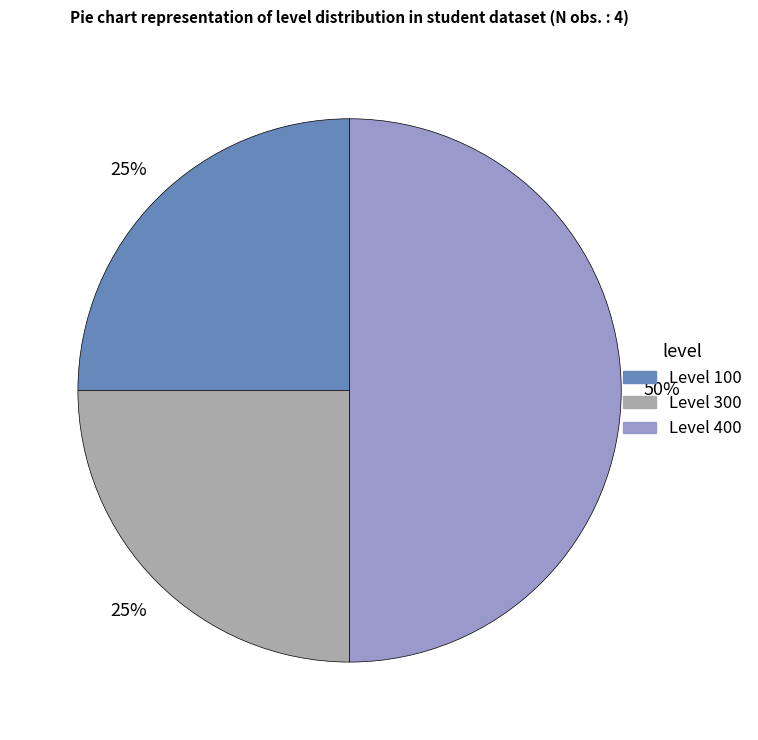

To the nearest percent, what is the average slice percentage?

33%